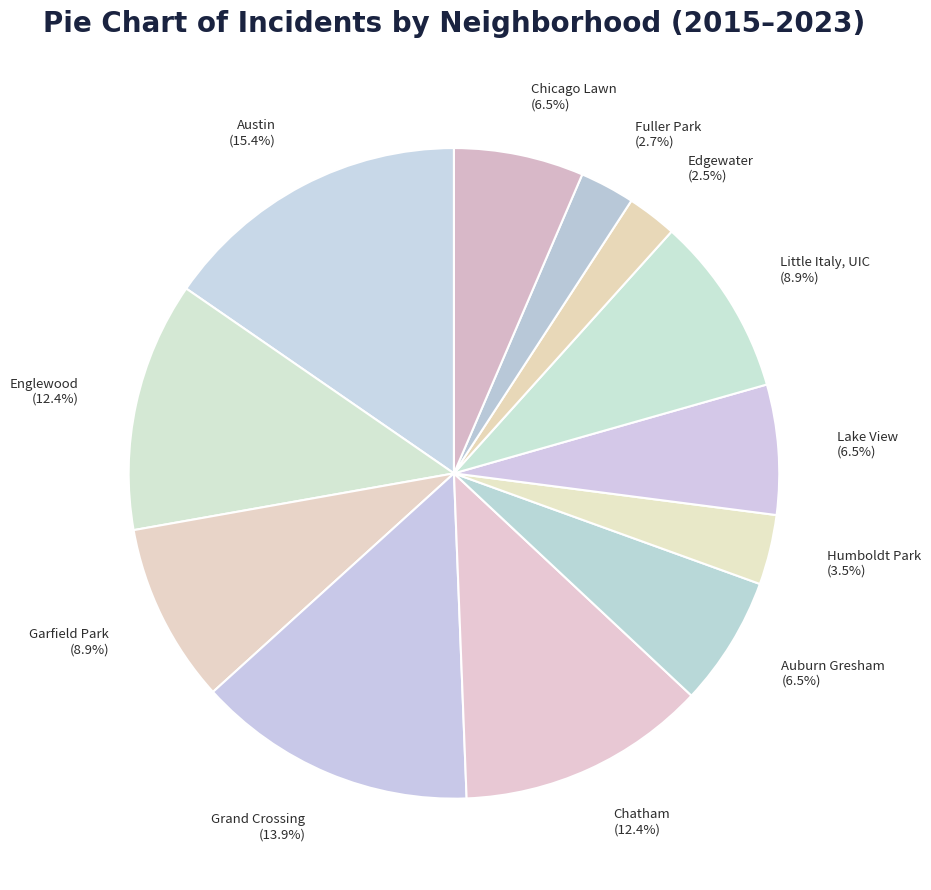

Does Lake View account for over 50% of the chart?

No